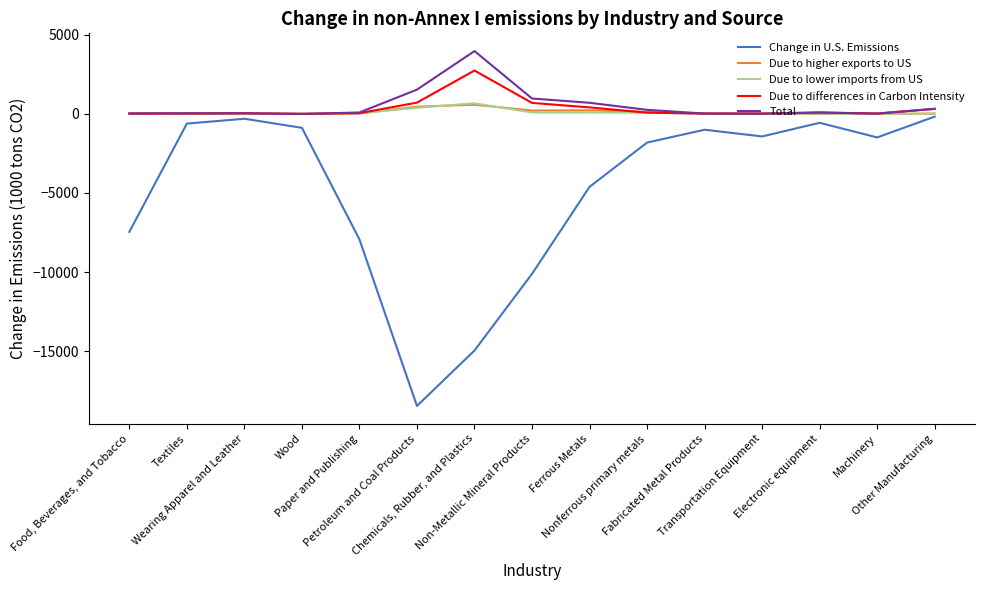

Which series has the largest range (max minus min)?

Change in U.S. Emissions